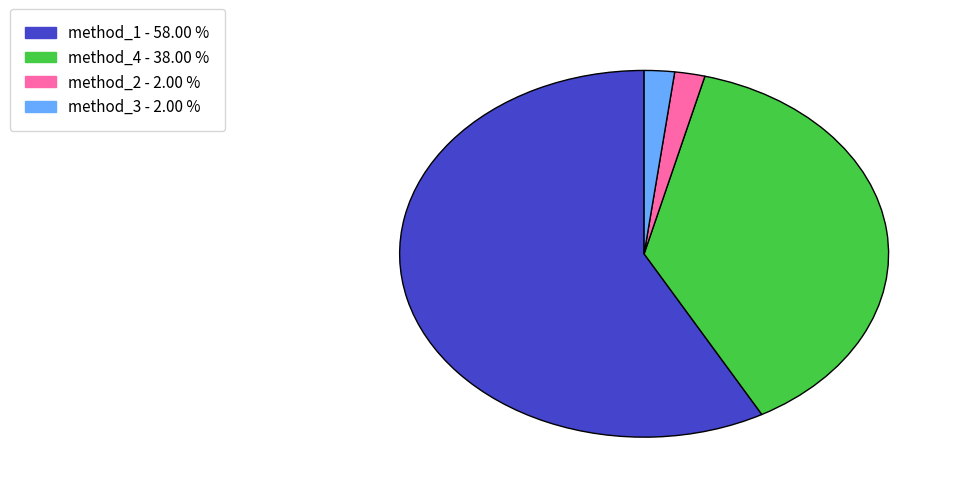

Is there a majority slice in this chart?

Yes